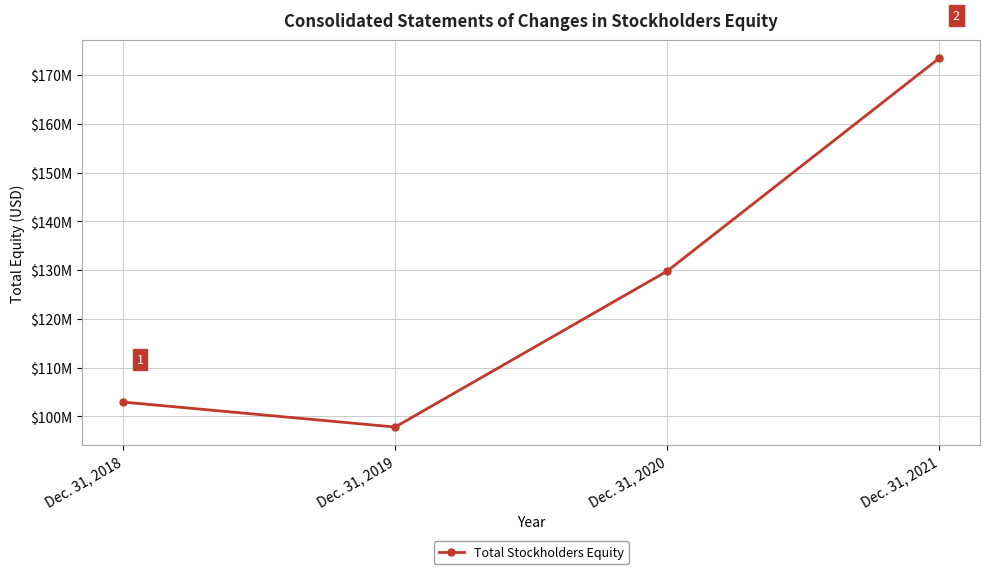

Does the chart have visible grid lines?

Yes